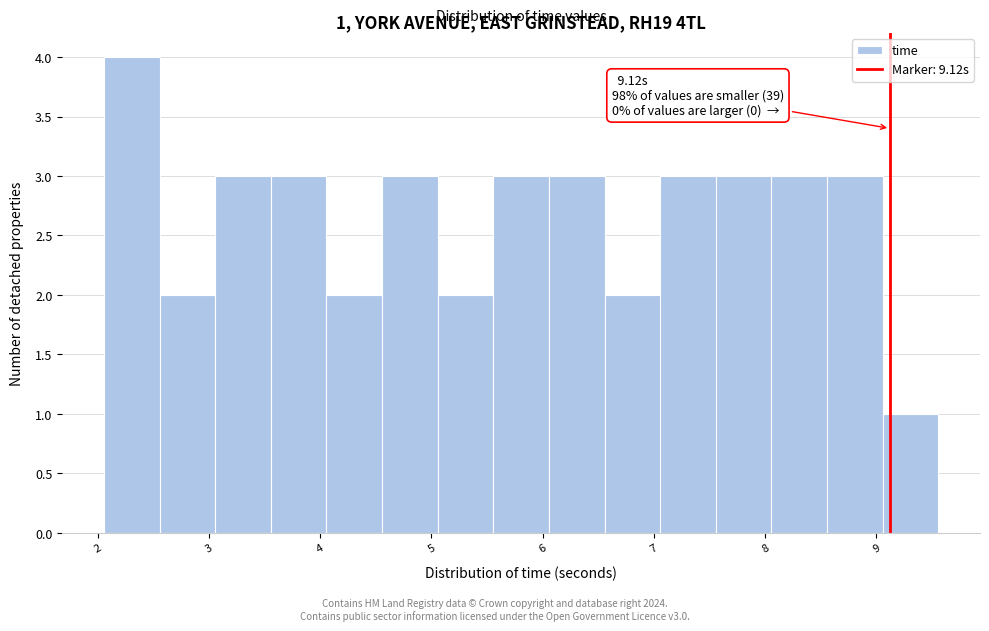

Over which range of the x-axis is the bar tallest?

2.1 to 2.6